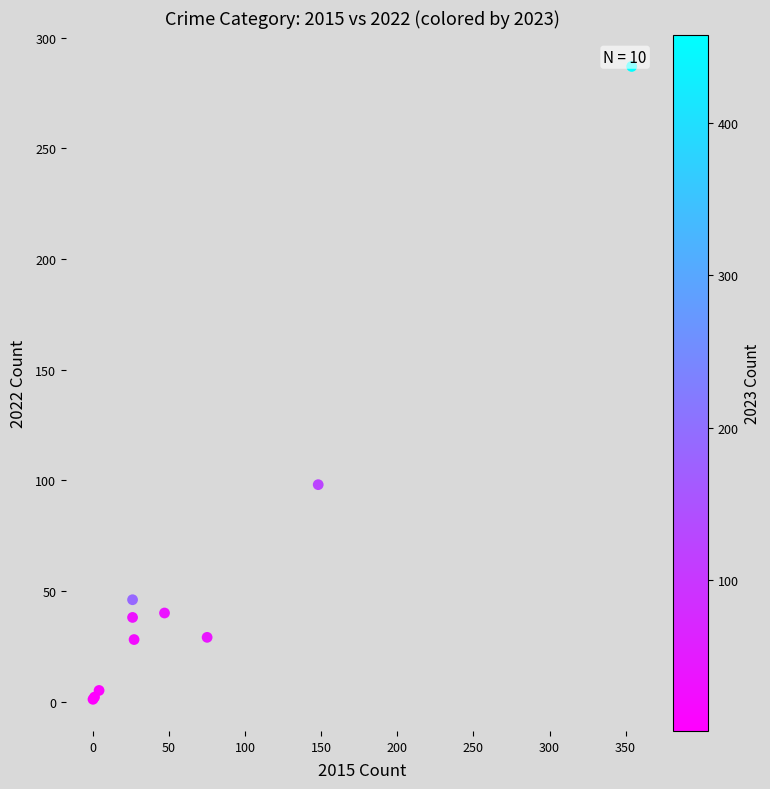

What Y value in the scatter plot is closest to 144?

98